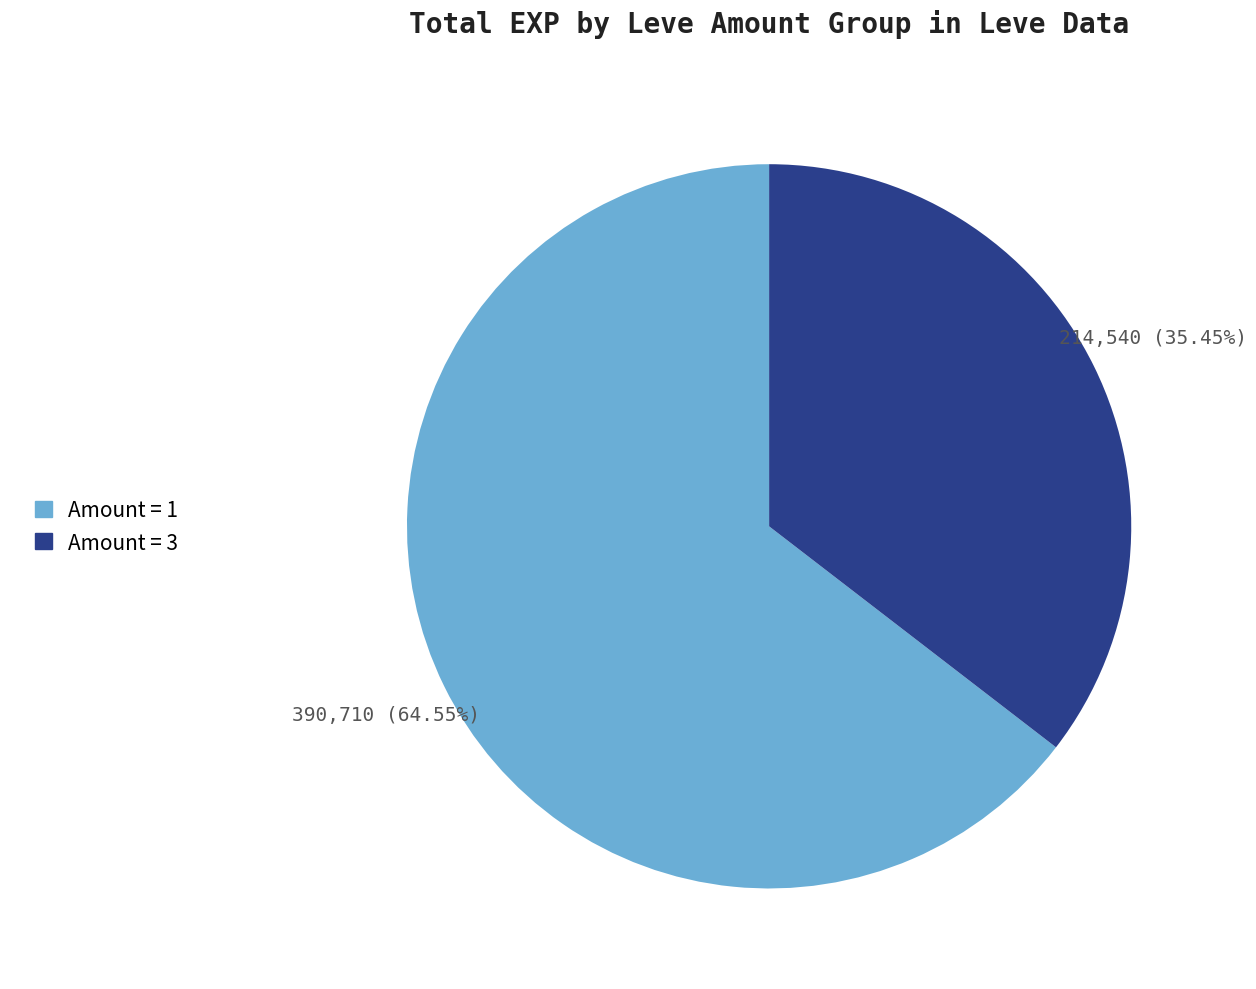

Is there a majority slice in this chart?

Yes